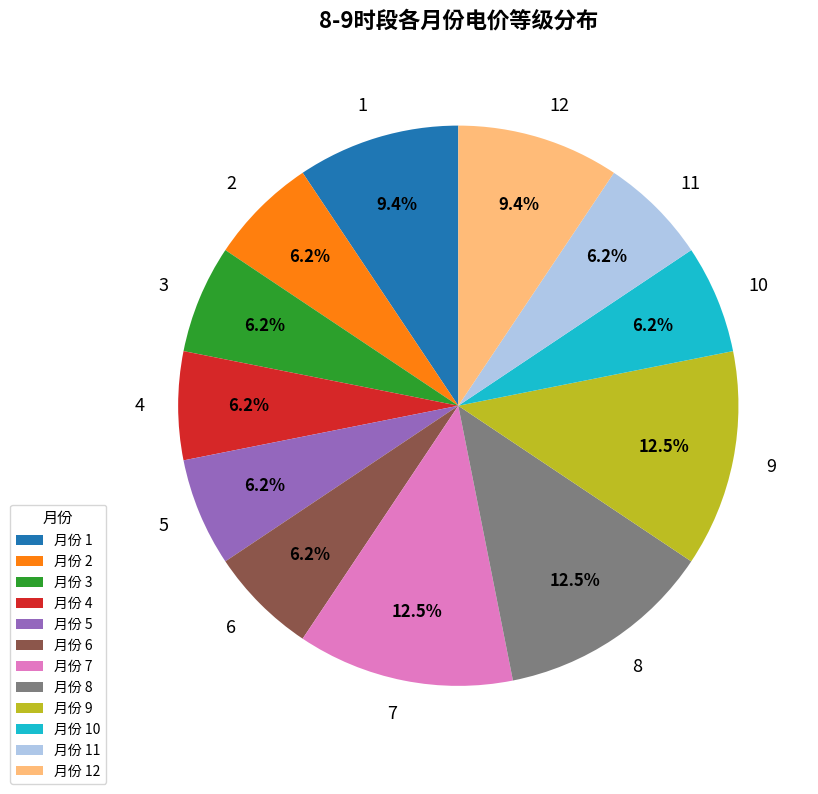

Is there any slice that represents more than half of the pie?

No